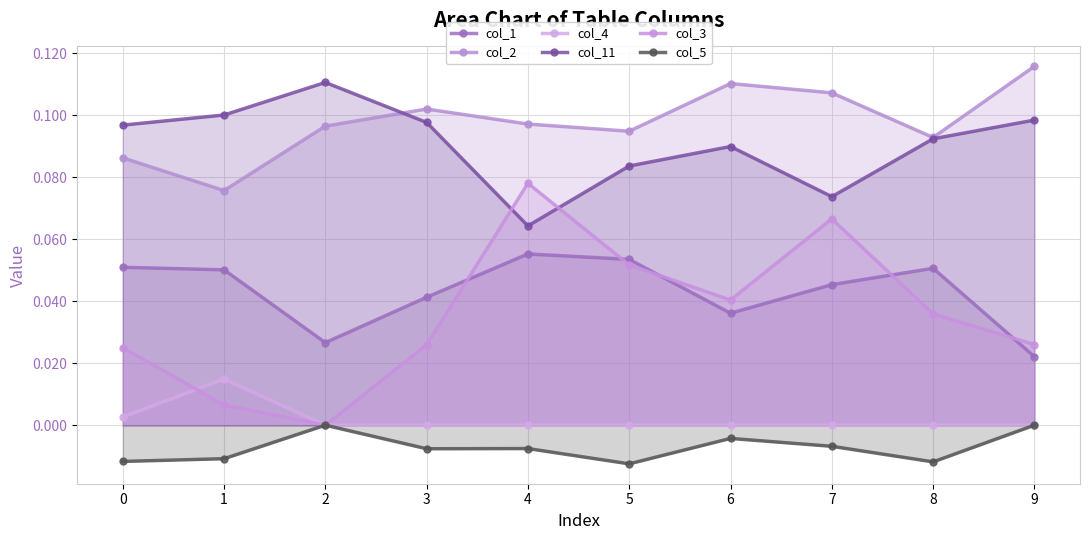

Reading right to left, list all the values displayed in this chart.

col_1: 0.0	0.1	0.0	0.0	0.1	0.1	0.0	0.0	0.1	0.1
col_2: 0.1	0.1	0.1	0.1	0.1	0.1	0.1	0.1	0.1	0.1
col_4: 0.0	0.0	0.0	0.0	0.0	0.0	0.0	0.0	0.0	0.0
col_11: 0.1	0.1	0.1	0.1	0.1	0.1	0.1	0.1	0.1	0.1
col_3: 0.0	0.0	0.1	0.0	0.1	0.1	0.0	0.0	0.0	0.0
col_5: 0.0	-0.0	-0.0	-0.0	-0.0	-0.0	-0.0	0.0	-0.0	-0.0